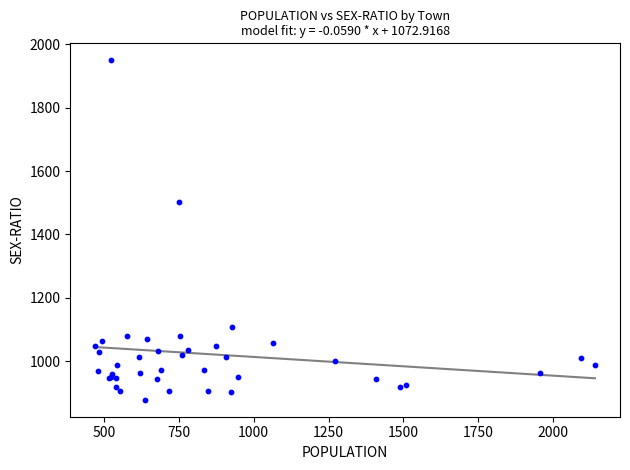

What Y value in the scatter plot is closest to 1414?

1503